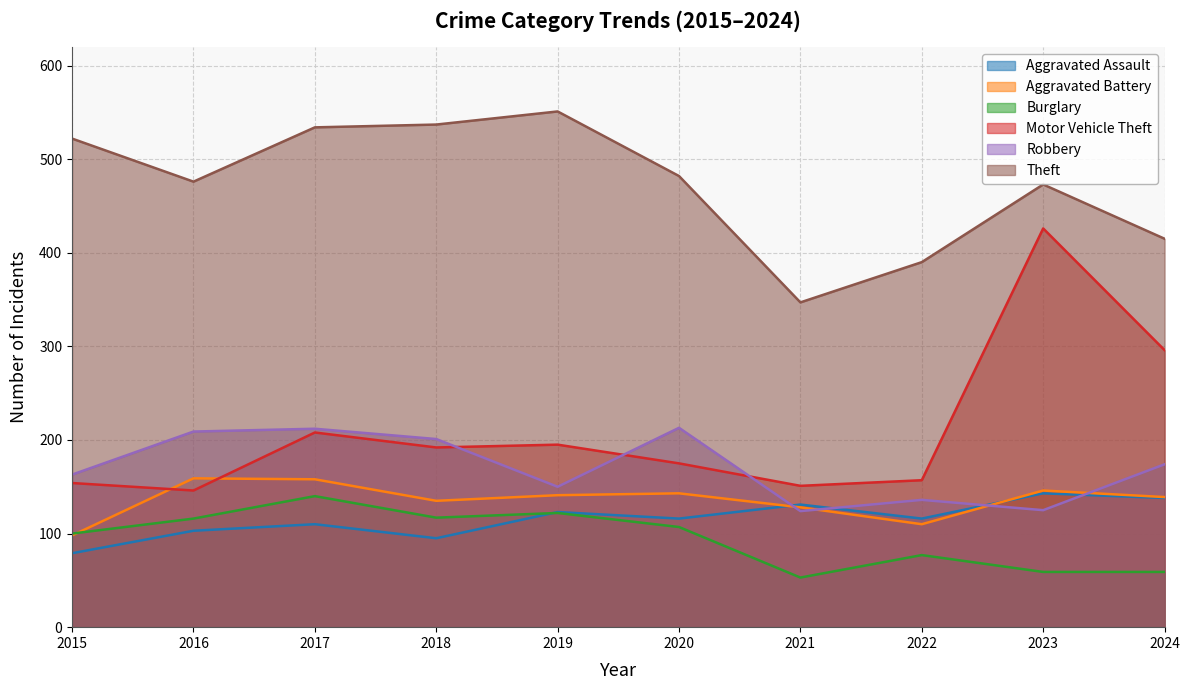

What value does the Aggravated Battery series have at 2024?

139